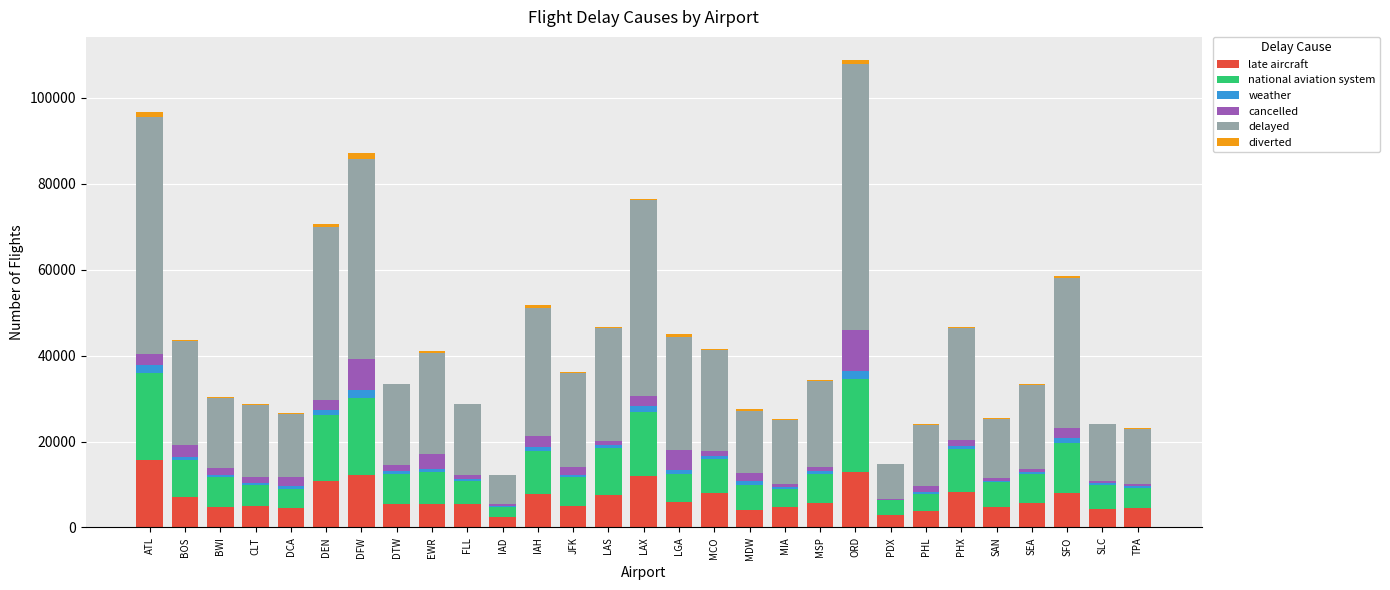

What is the highest value of the late aircraft series?

15762